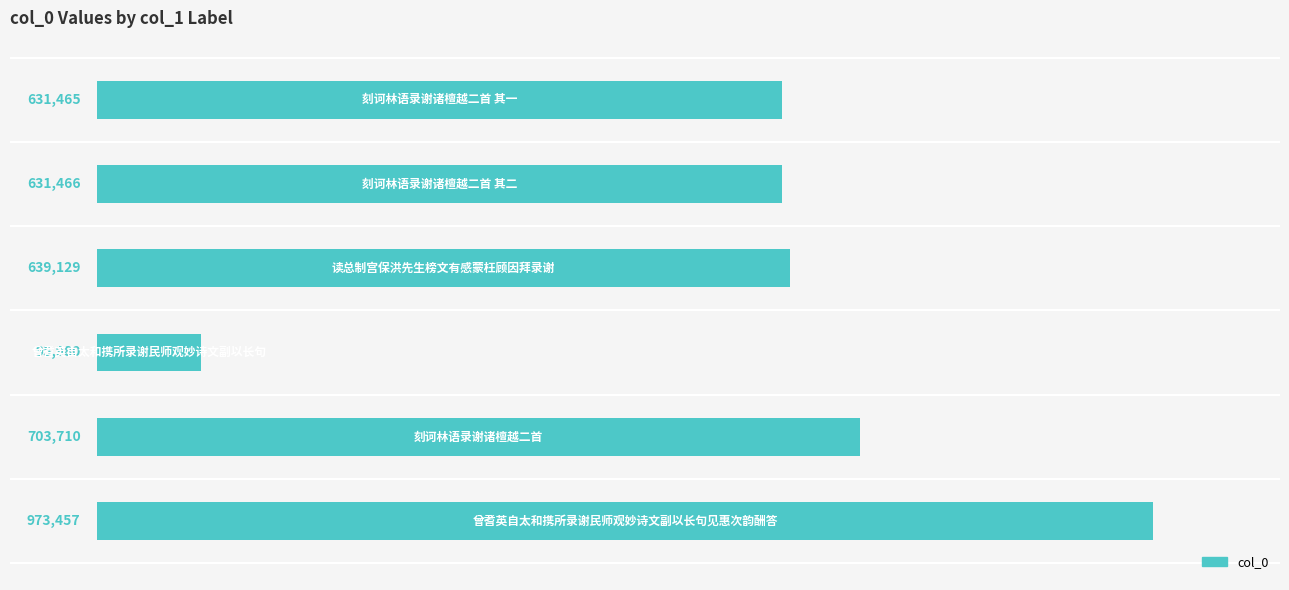

Are the bars horizontal?

Yes